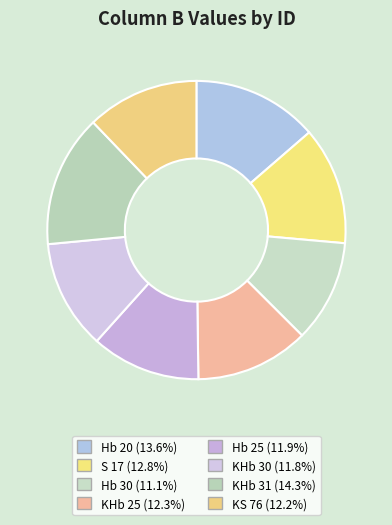

Count the number of slices in the pie.

8